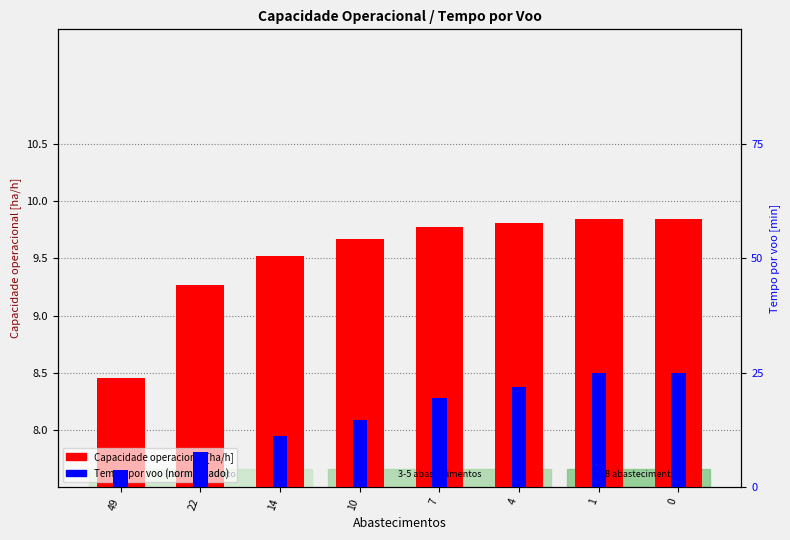

True or false: Tempo por voo (norm) has a value of 2.5 at 0.

False